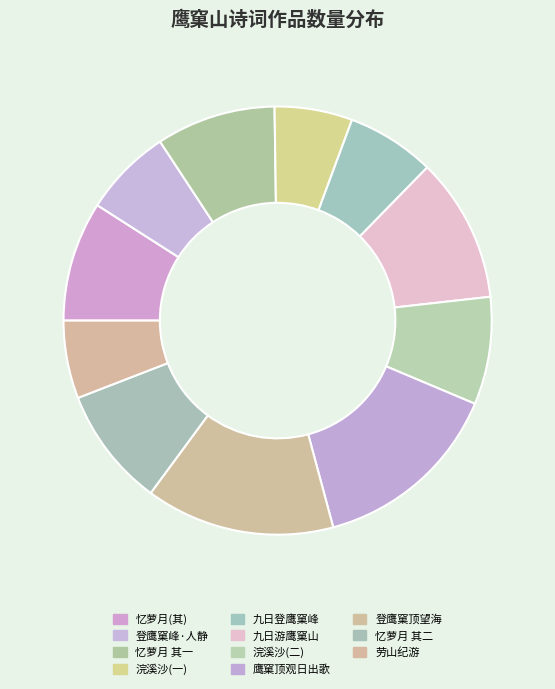

Count the number of slices in the pie.

11